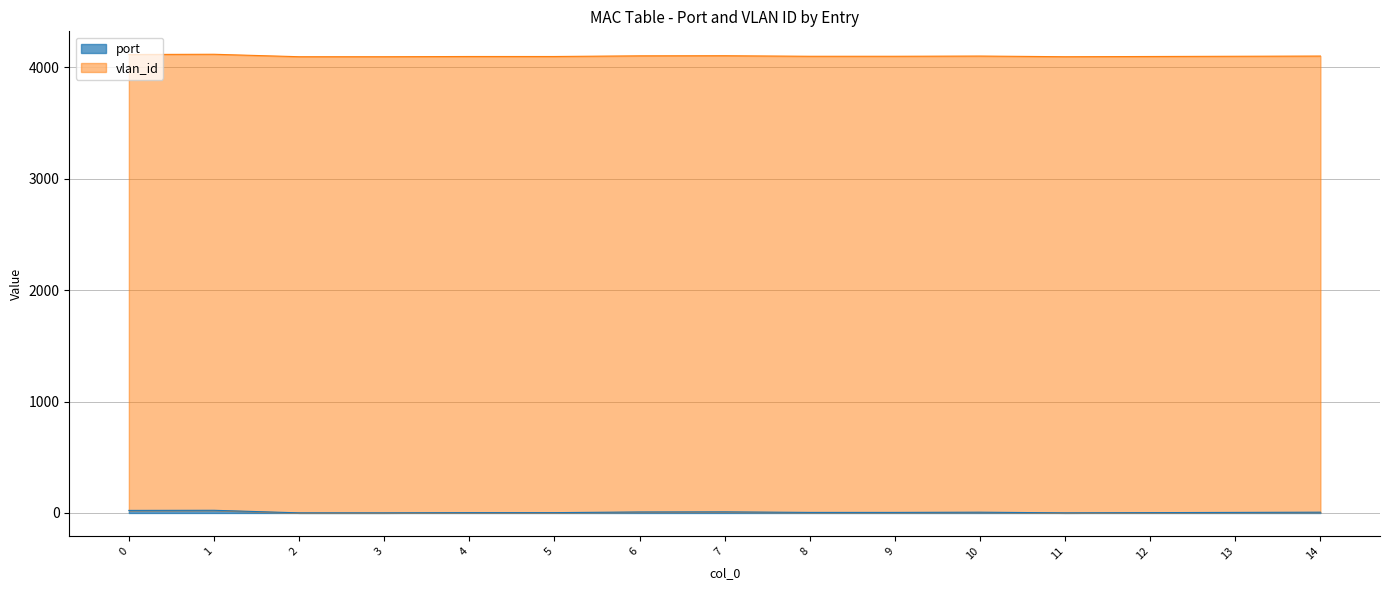

Which has a higher value, 13 or 4?

13